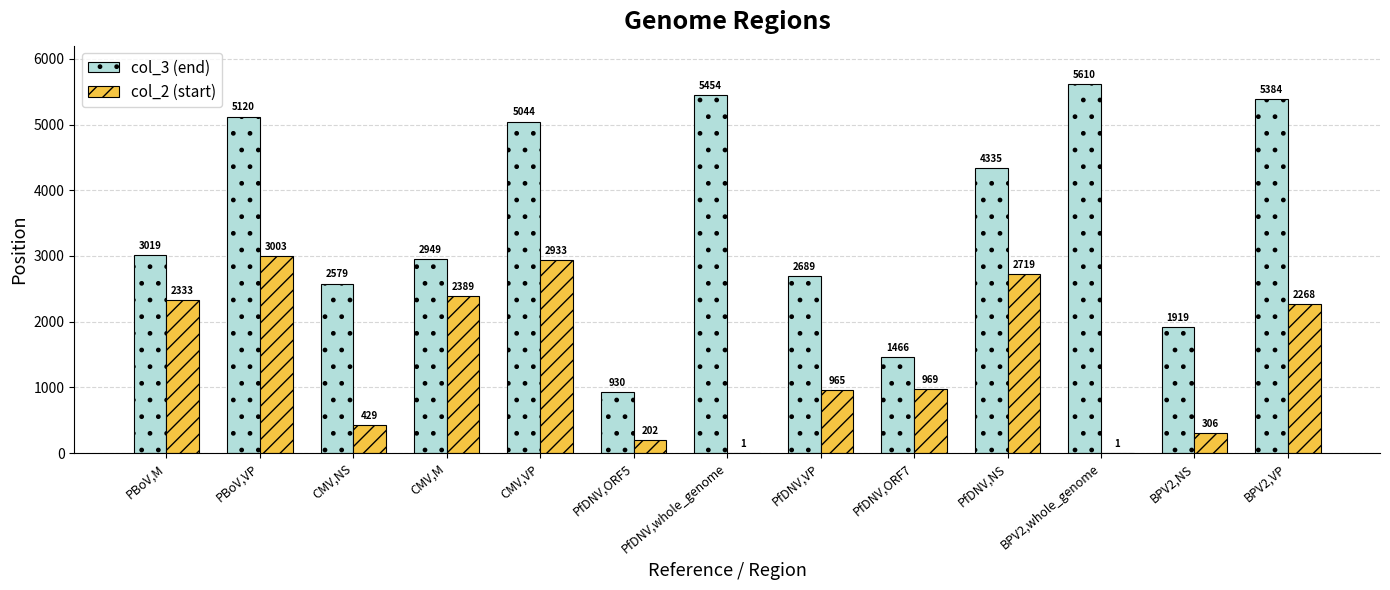

Between PfDNV,ORF5 and BPV2,NS, which series saw the biggest shift?

col_3 (end)